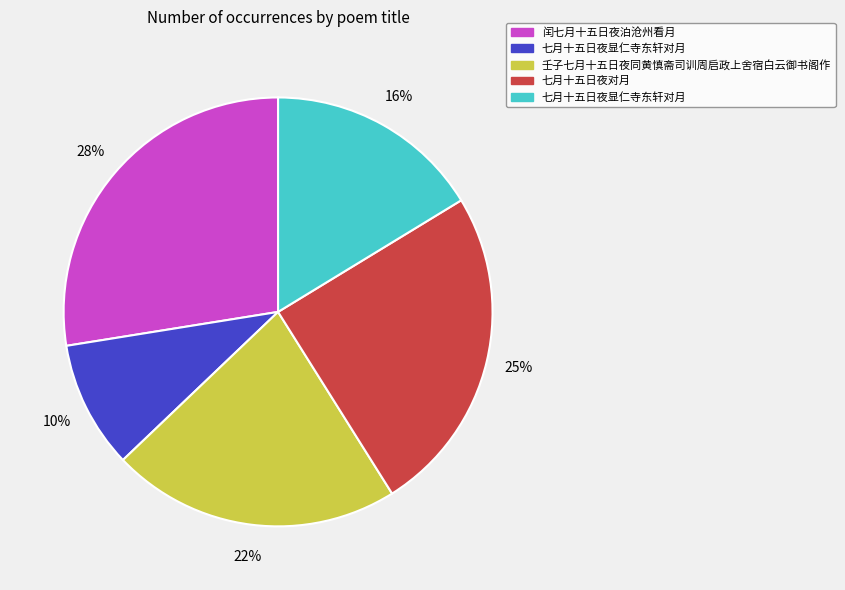

To the nearest percent, what is the average slice percentage?

20%